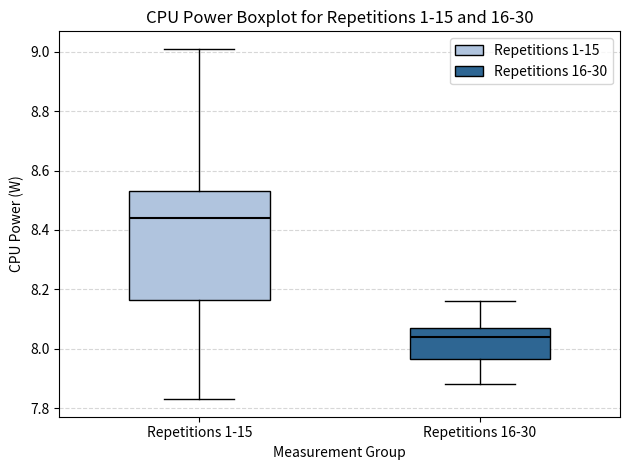

Reading left to right, transcribe this box plot: for each box, give where its median line is, the range the box spans, and where its two whiskers end, as read against the y-axis. The values are not printed on the chart, so give them approximately, as read against the axis.

Repetitions 1-15: median 8.44, box 8.16 to 8.54, whiskers 7.84 to 9.02
Repetitions 16-30: median 8.04, box 7.96 to 8.08, whiskers 7.88 to 8.16